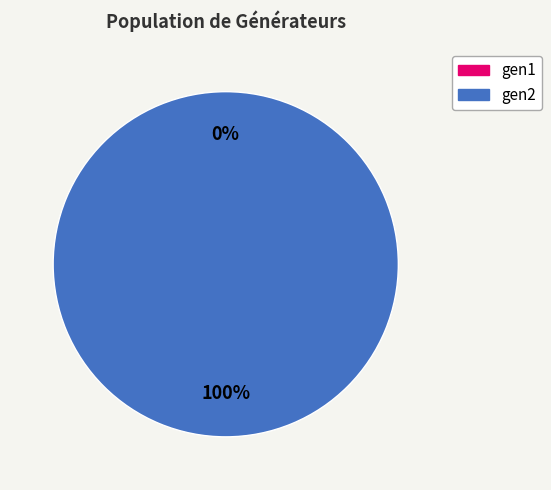

Which slice is the largest?

gen2